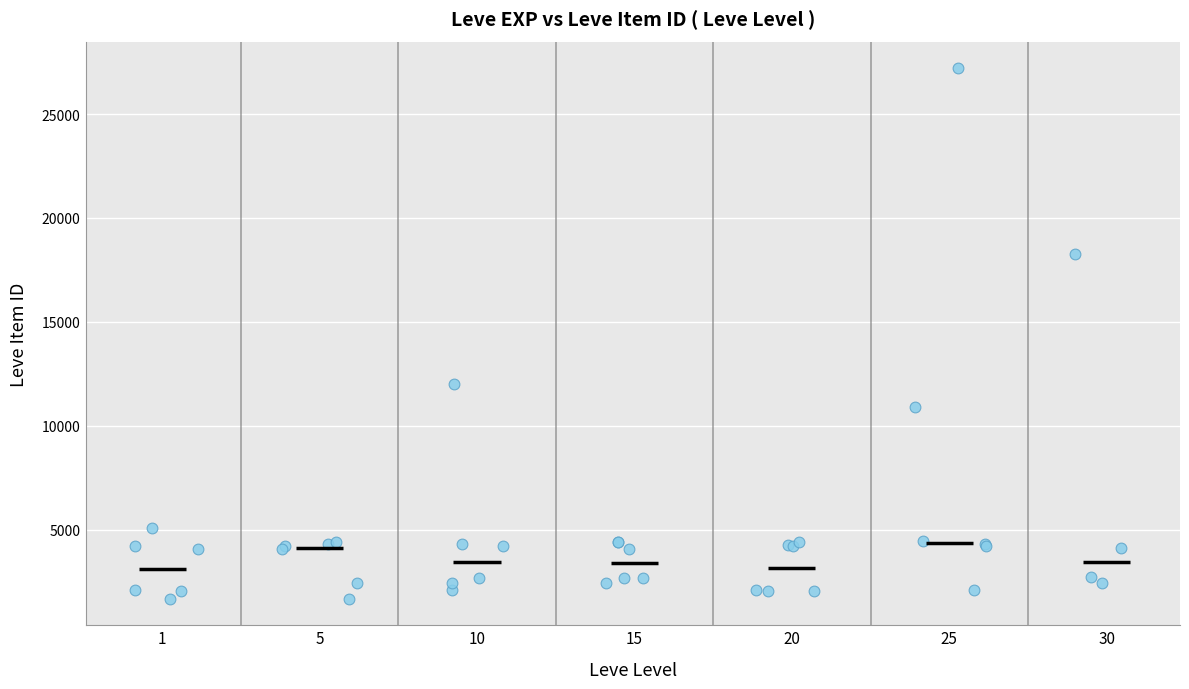

What Y value in the scatter plot is closest to 14448?

12018